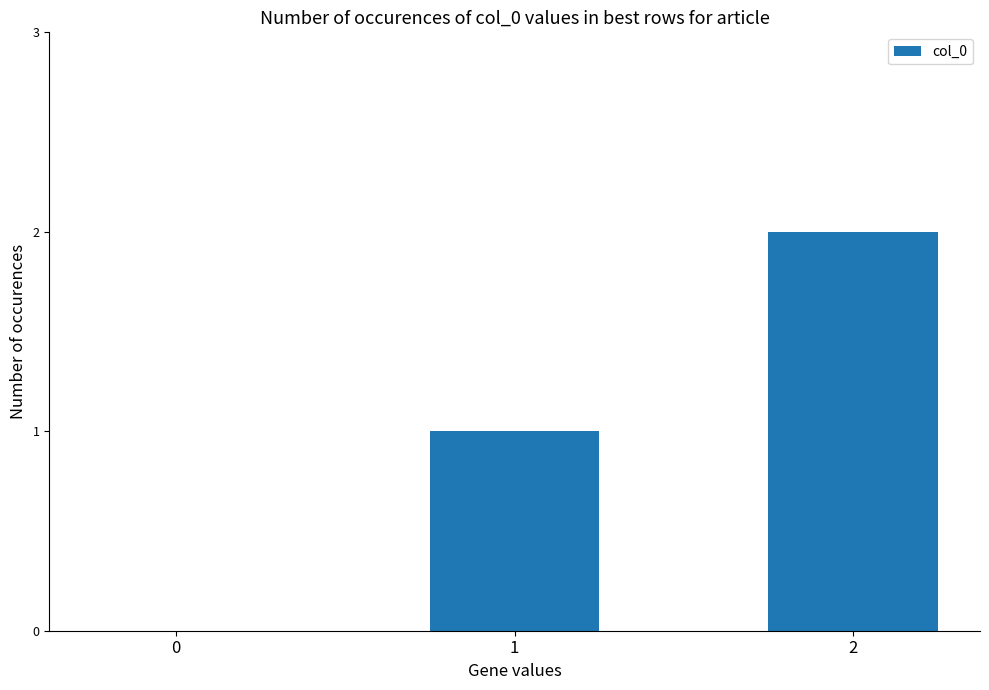

True or false: the data shows 1 at 1.

True